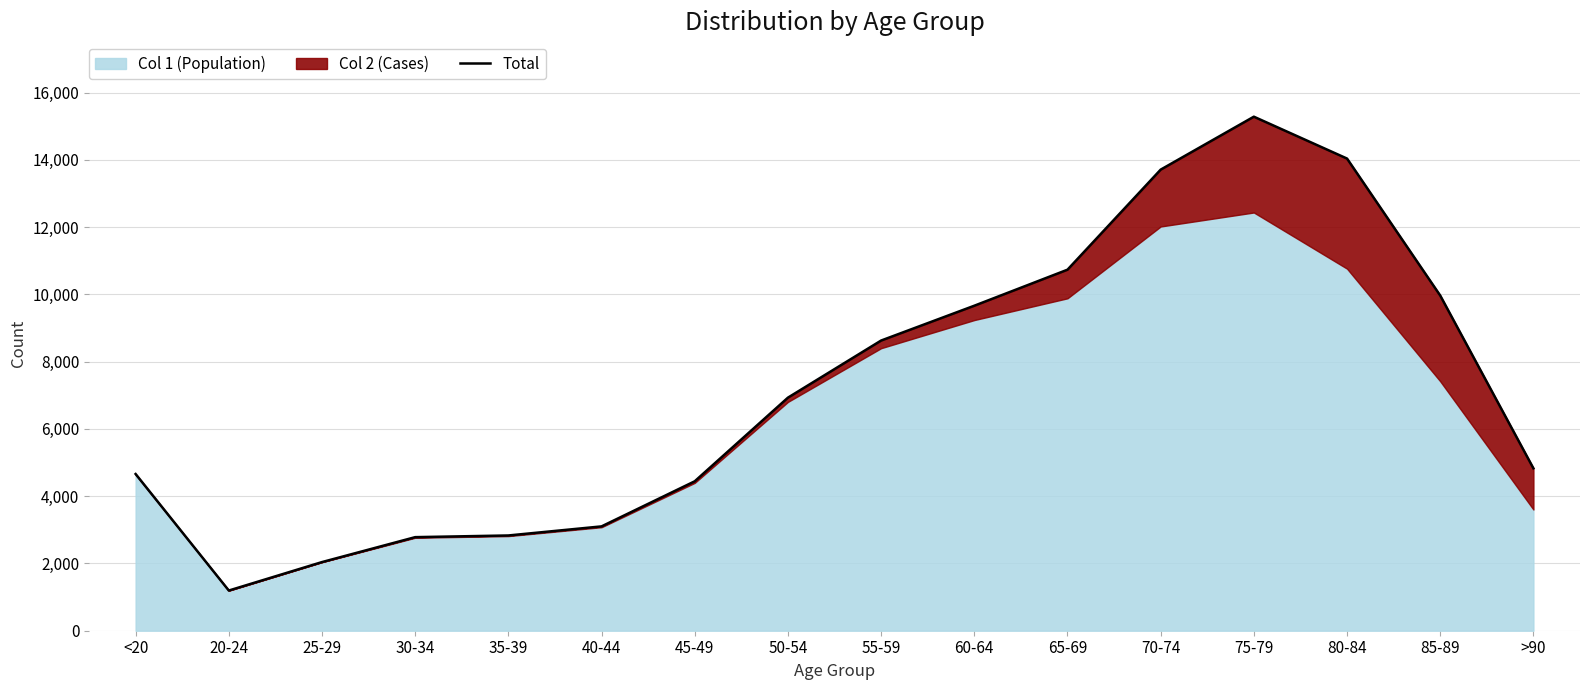

Reading right to left, transcribe all the data shown in this chart.

4828	9965	14037	15282	13708	10733	9662	8627	6929	4443	3102	2832	2782	2041	1195	4659